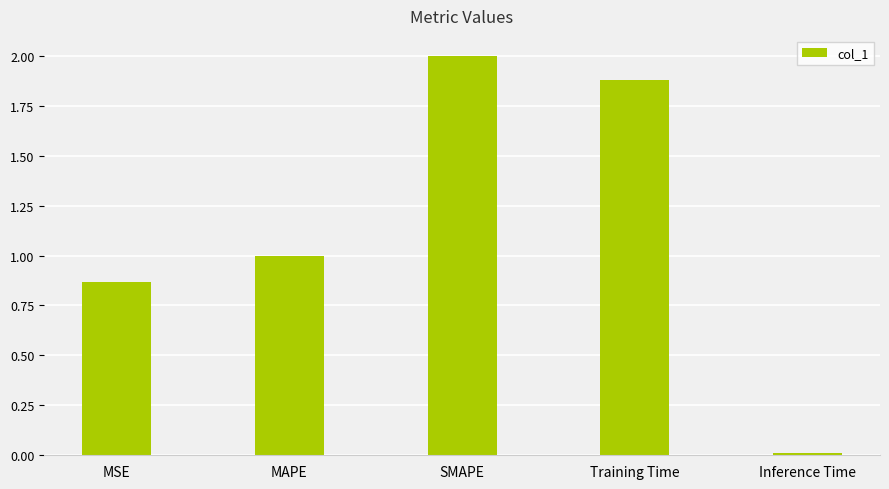

Where does the data first go above 1?

MAPE